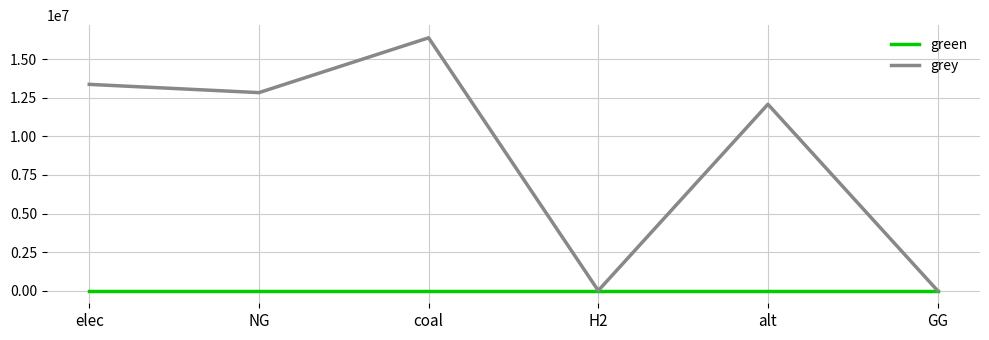

What position from the left is alt?

5